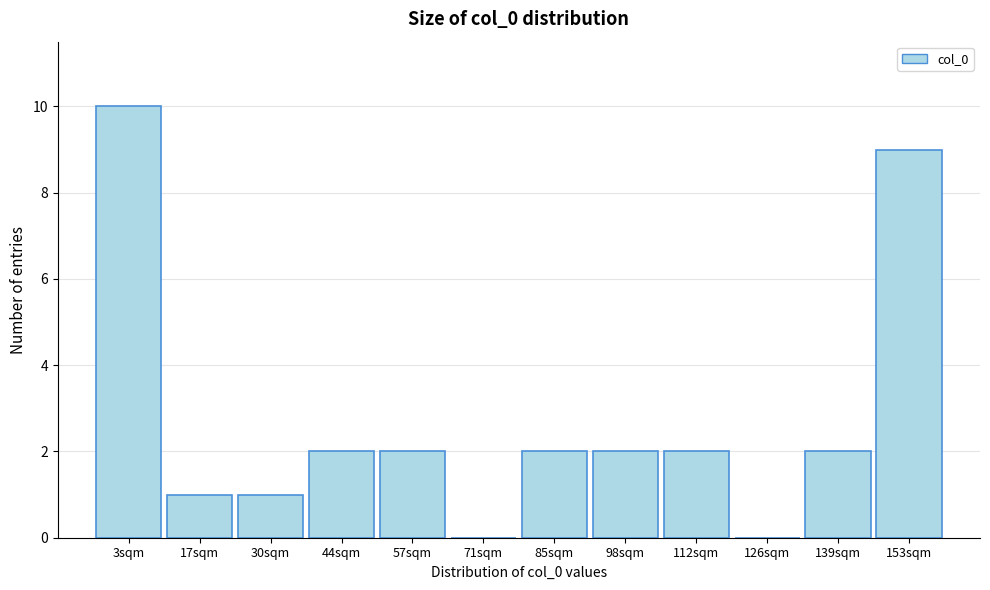

Reading left to right, what are all the values shown in this chart?

3sqm=10	17sqm=1	30sqm=1	44sqm=2	57sqm=2	71sqm=0	85sqm=2	98sqm=2	112sqm=2	126sqm=0	139sqm=2	153sqm=9